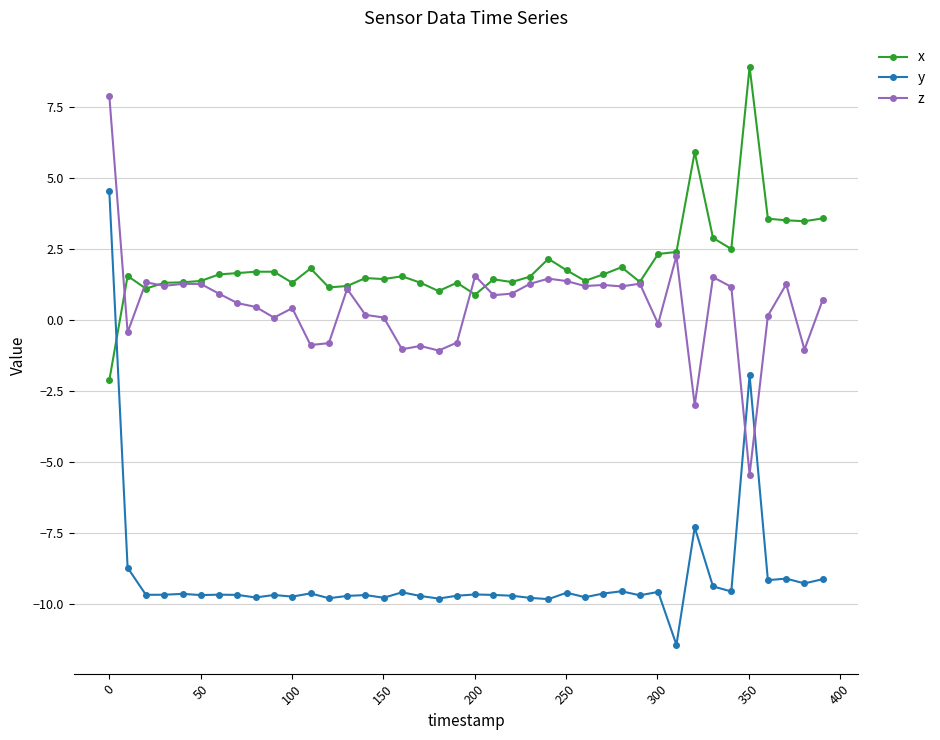

Which series has the largest total across all categories?

x